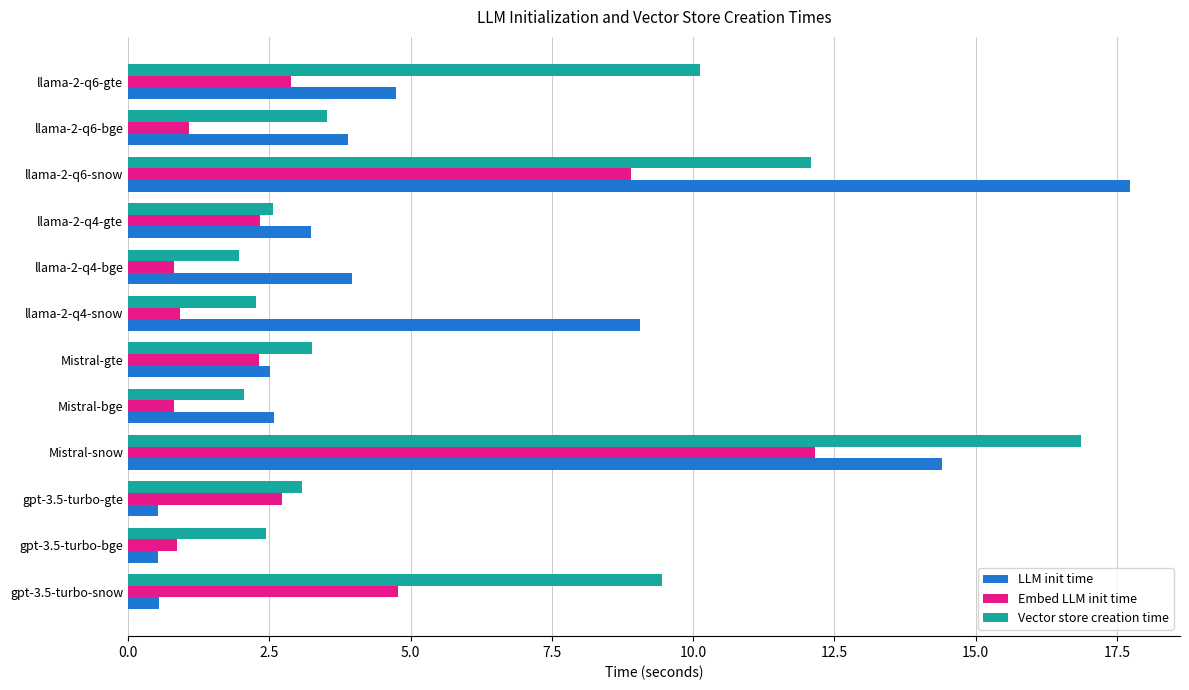

List the series in order of their peak value, lowest first.

Embed LLM init time, Vector store creation time, LLM init time